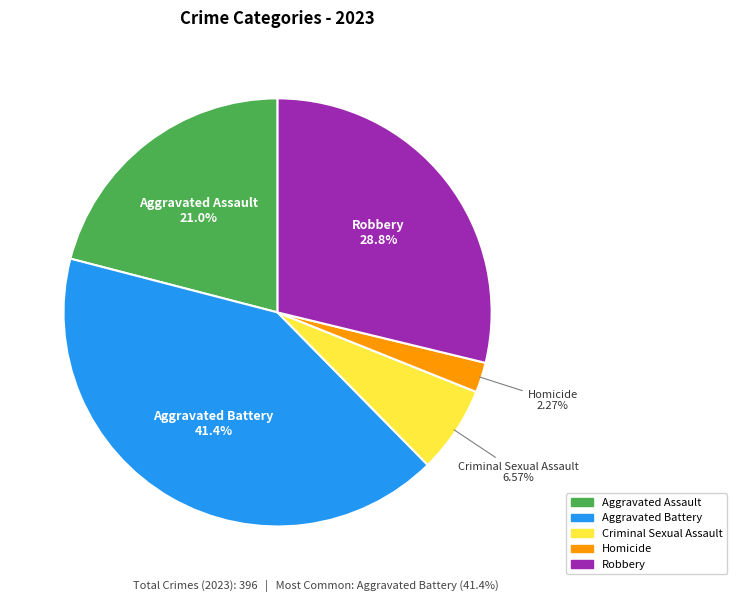

Approximately how many times larger is the value at Robbery compared to Criminal Sexual Assault?

4.4